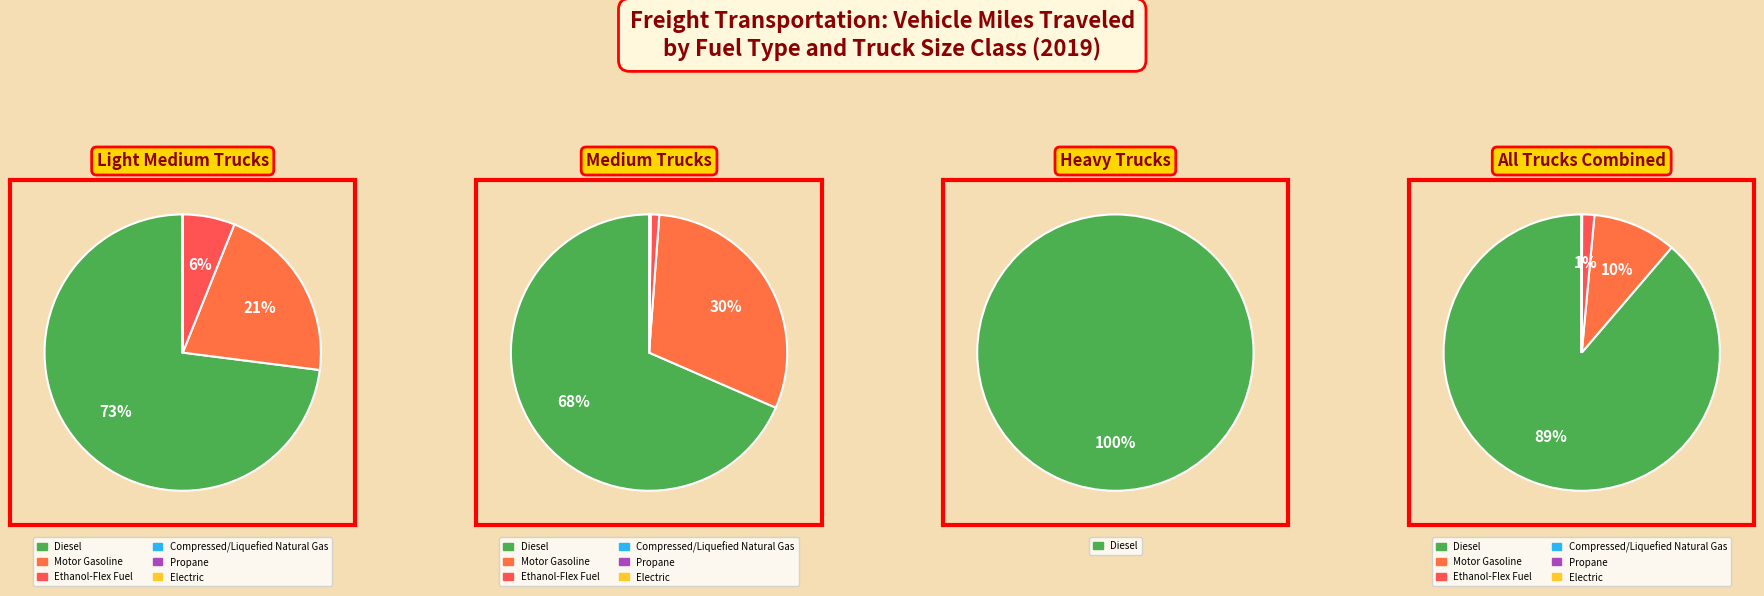

To the nearest percent, what is the average slice percentage?

17%